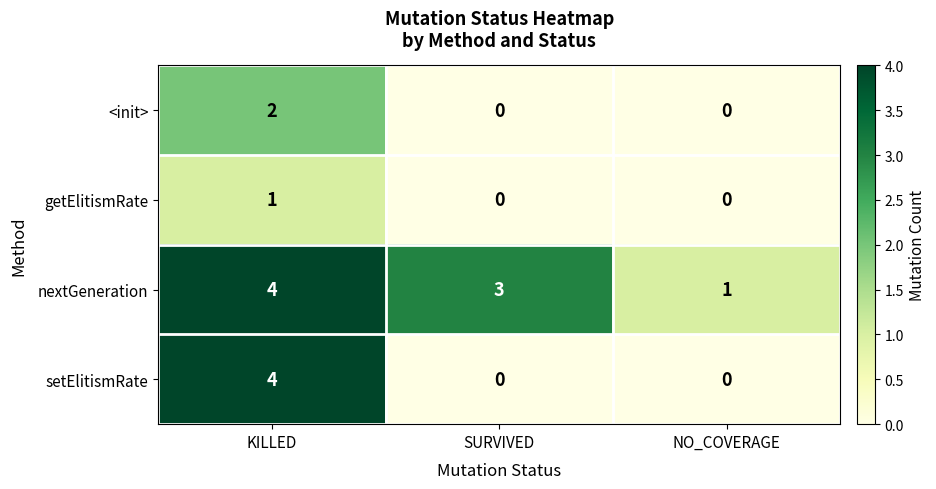

True or false: setElitismRate has a value of 6 at KILLED.

False